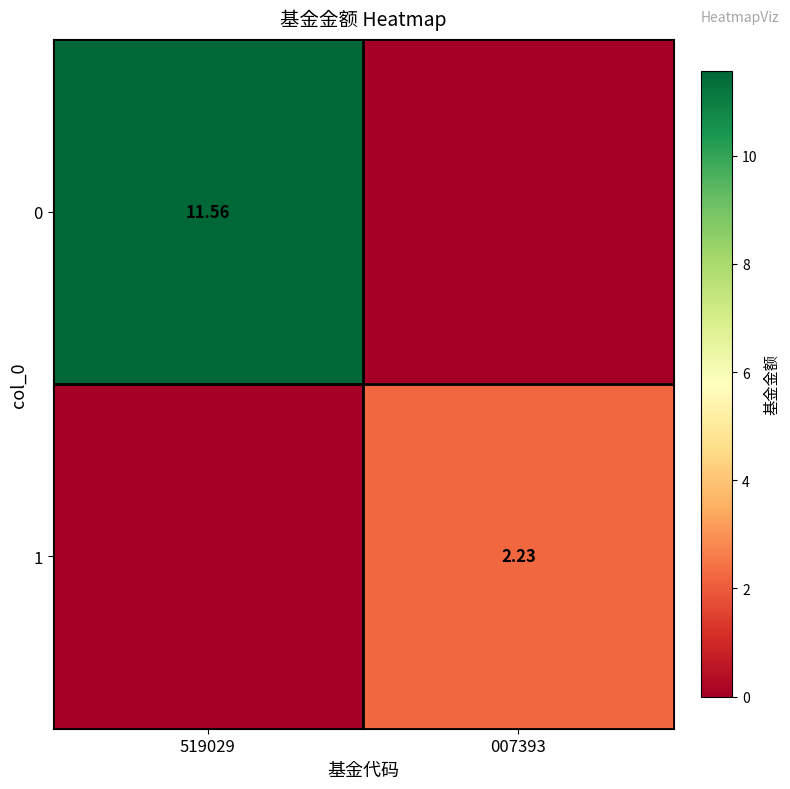

What is the greatest value displayed?

11.6